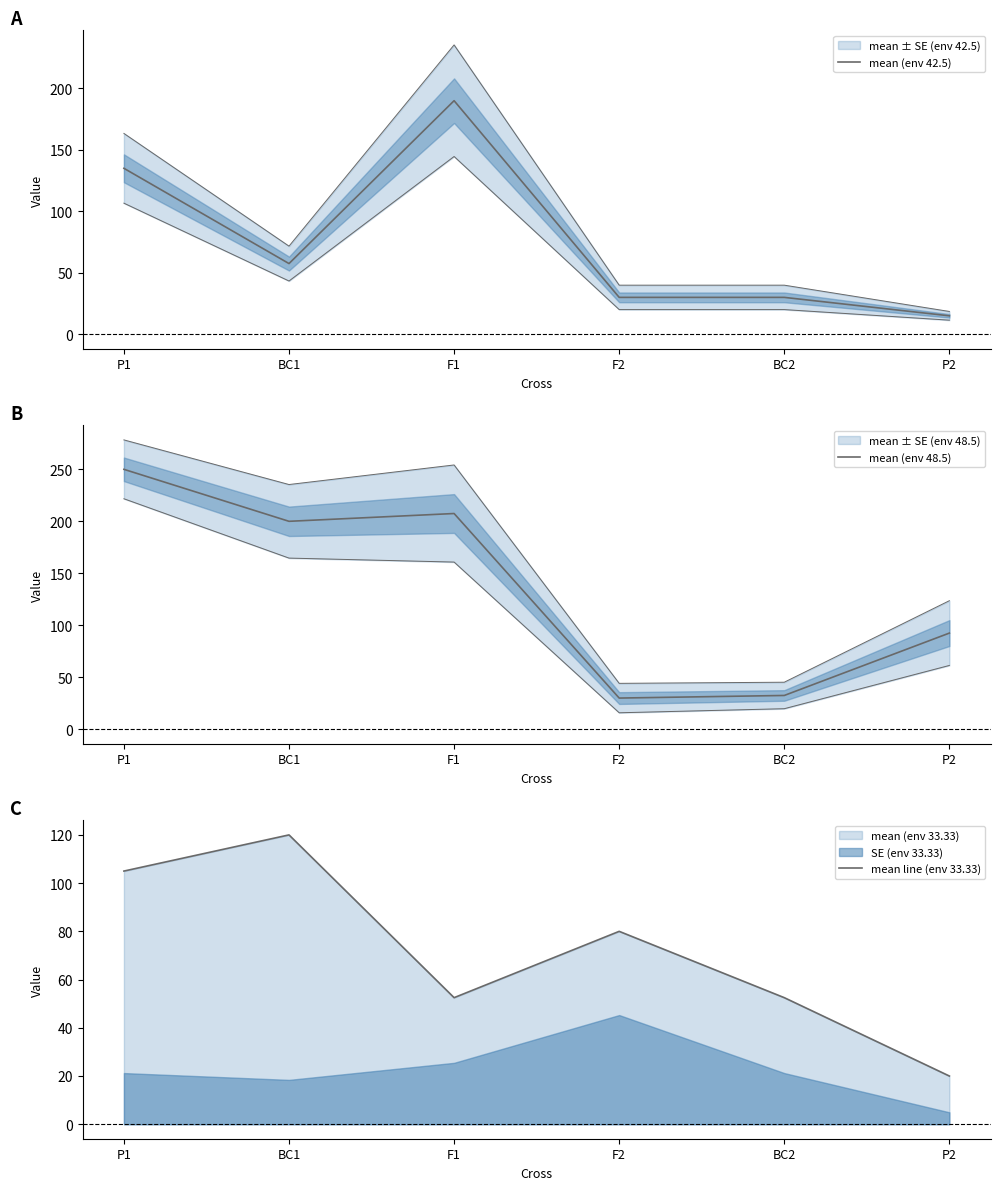

How many intersections are there between mean (env 42.5) and mean line (env 33.33)?

3